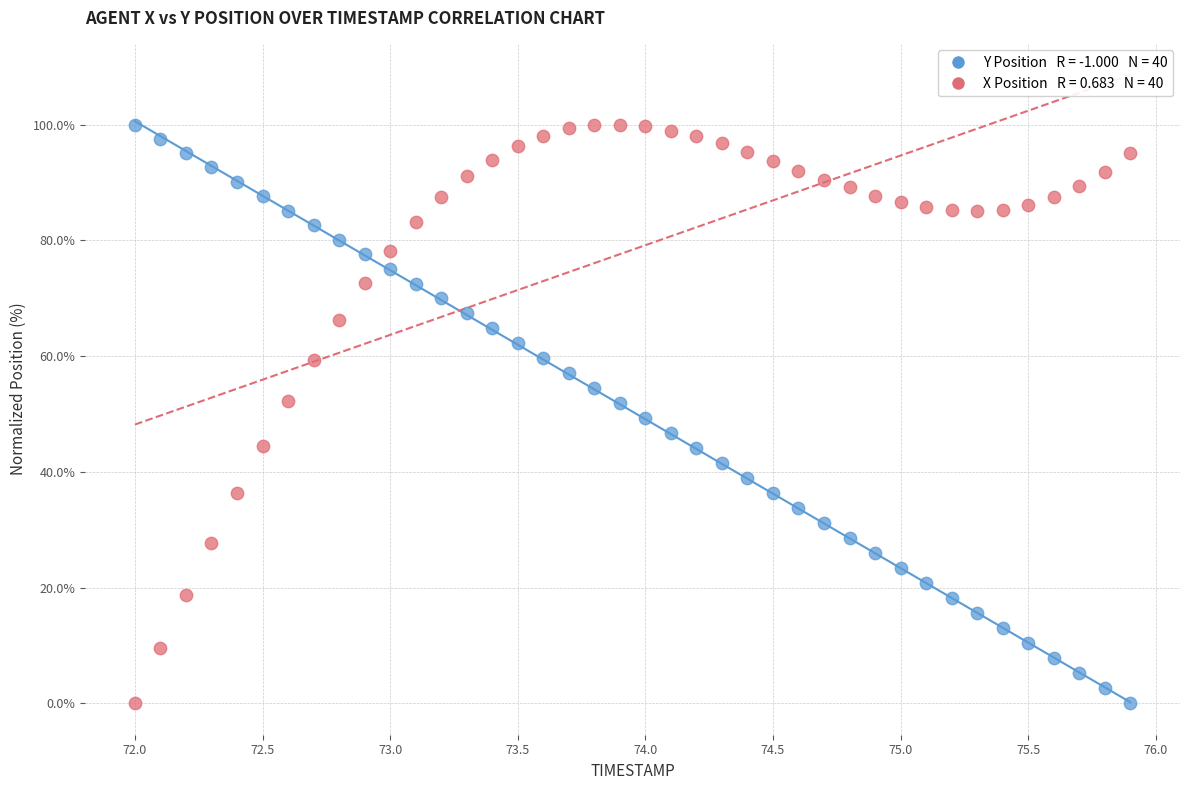

Across all data points, what is the range of Y values (max minus min)?

100.0